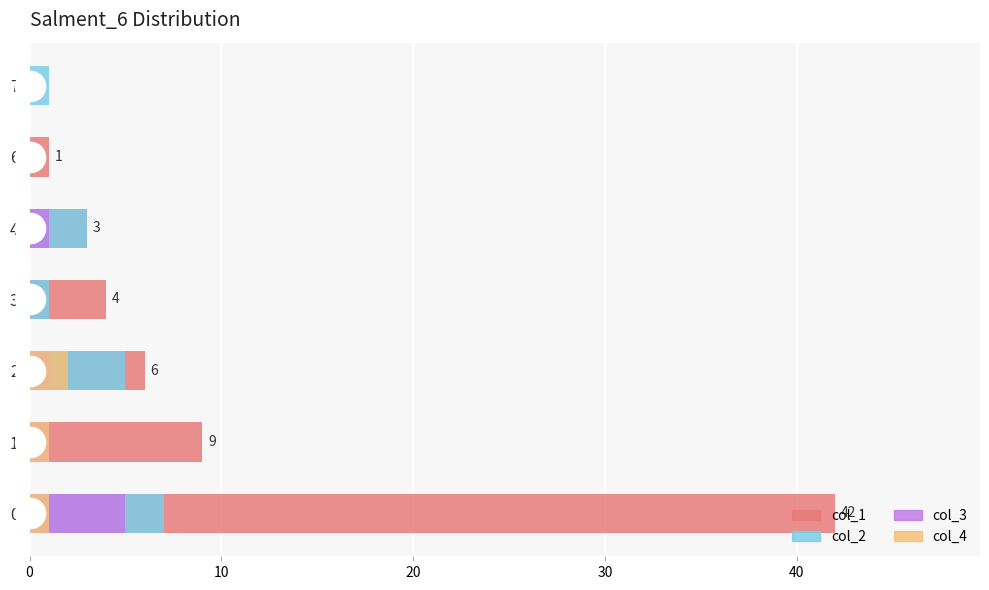

How many data points does each series have?

7